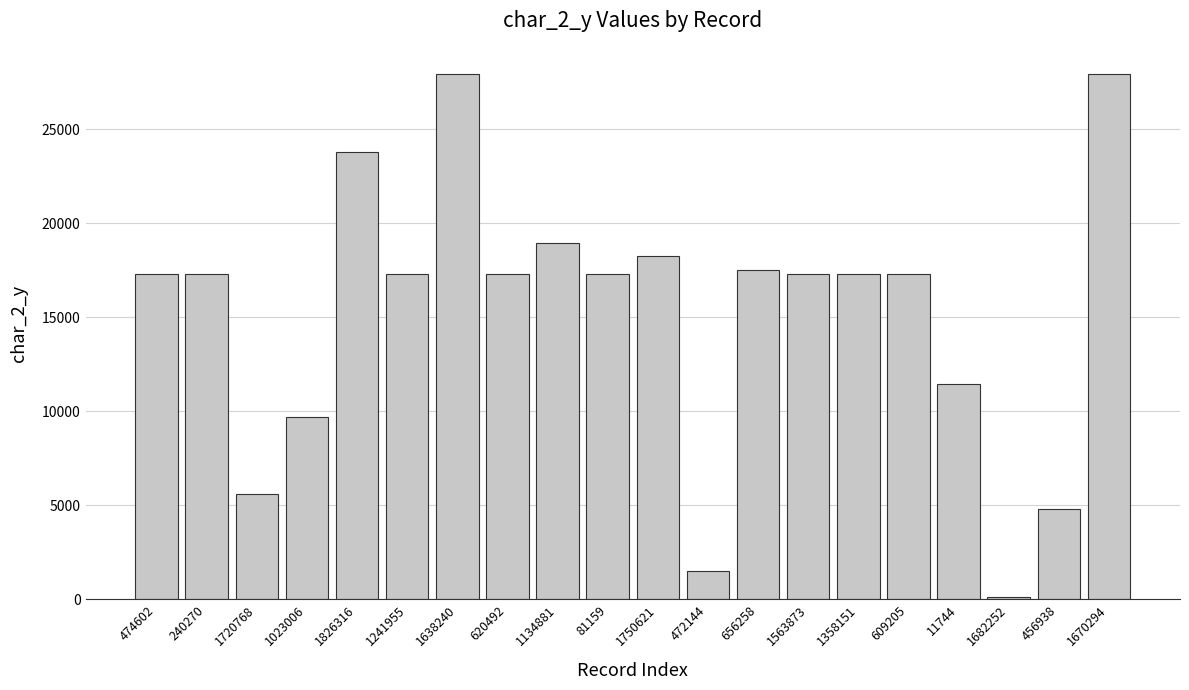

What is the approximate value at 1750621?

18264